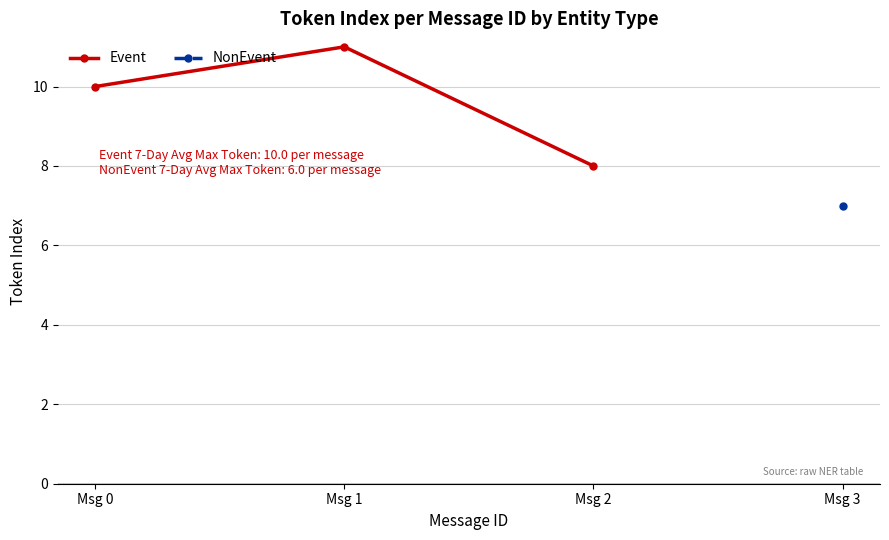

What is the value of the 3rd point from the left?

8